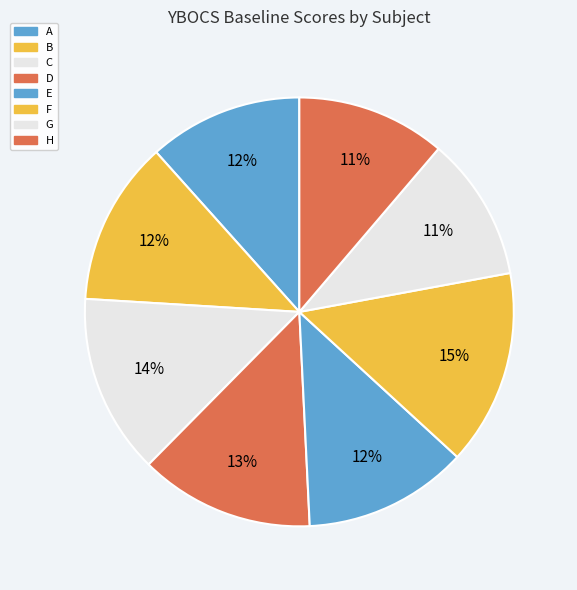

To the nearest percent, what is the difference between the largest and smallest slice percentages?

4%